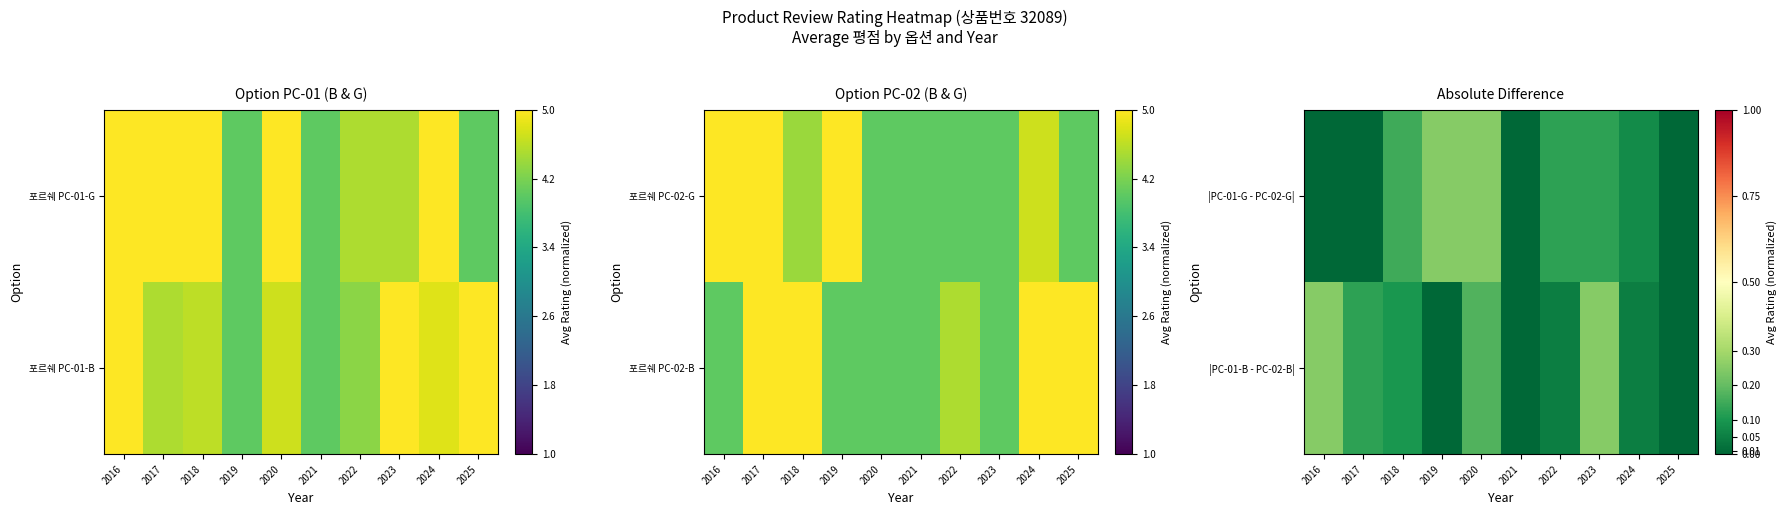

What is the total value across all series at 2019?

0.2